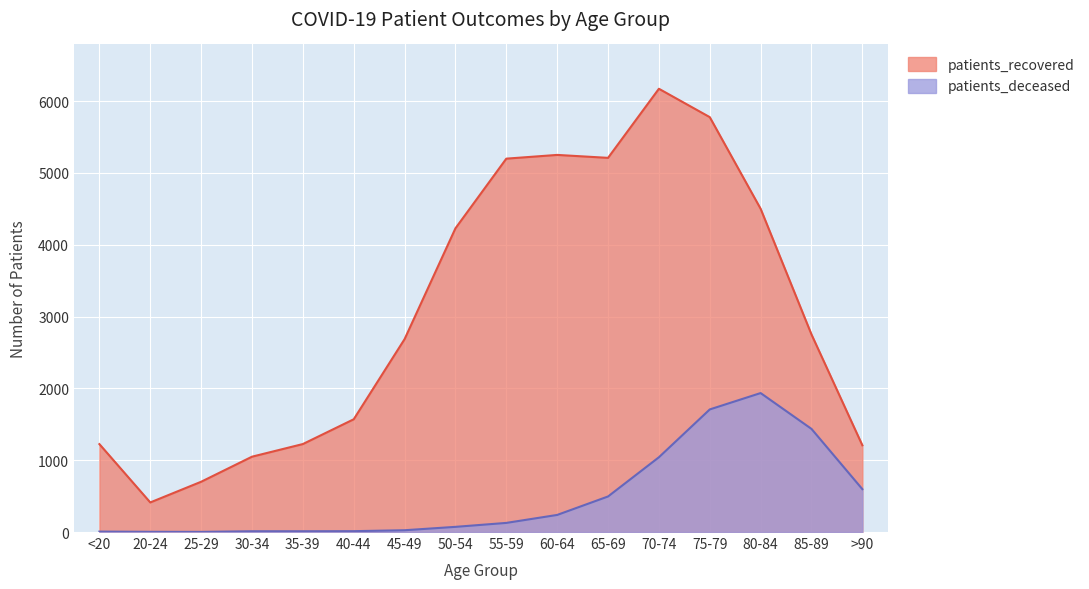

True or false: patients_recovered has more than 2 interior local peaks.

False